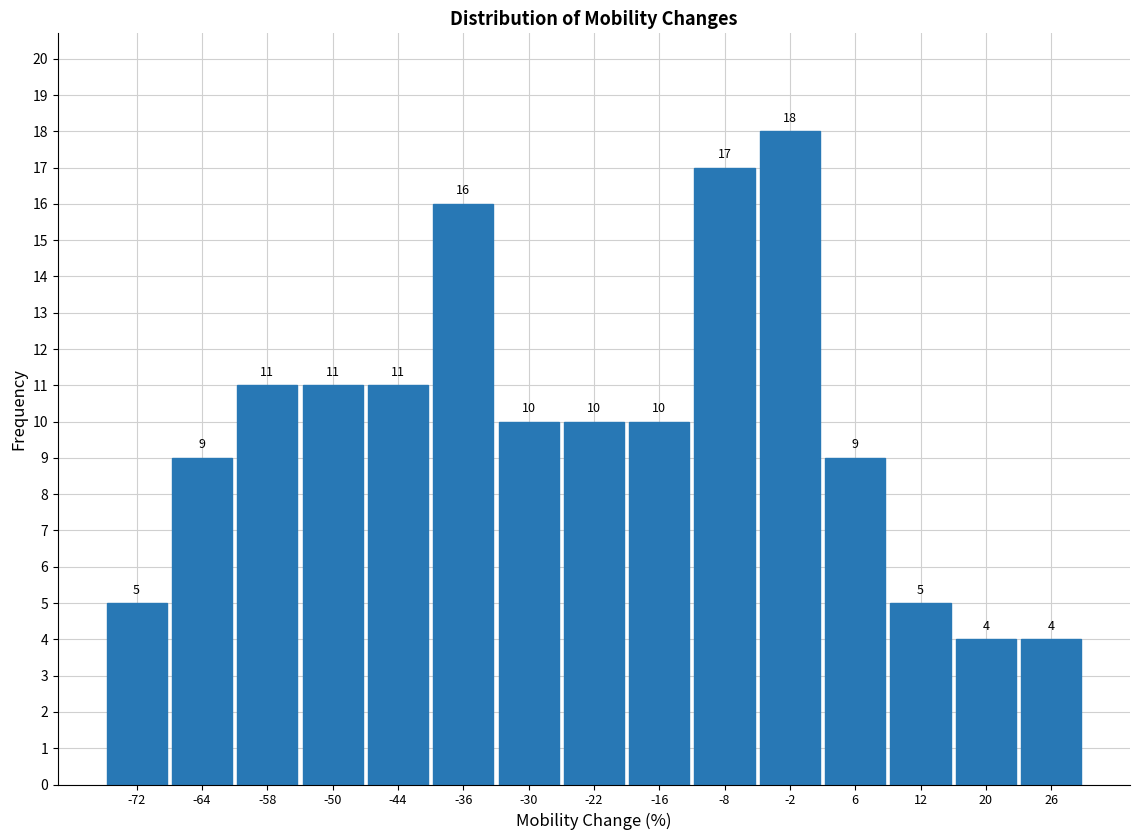

Which range on the x-axis has the tallest bar?

-5 to 2